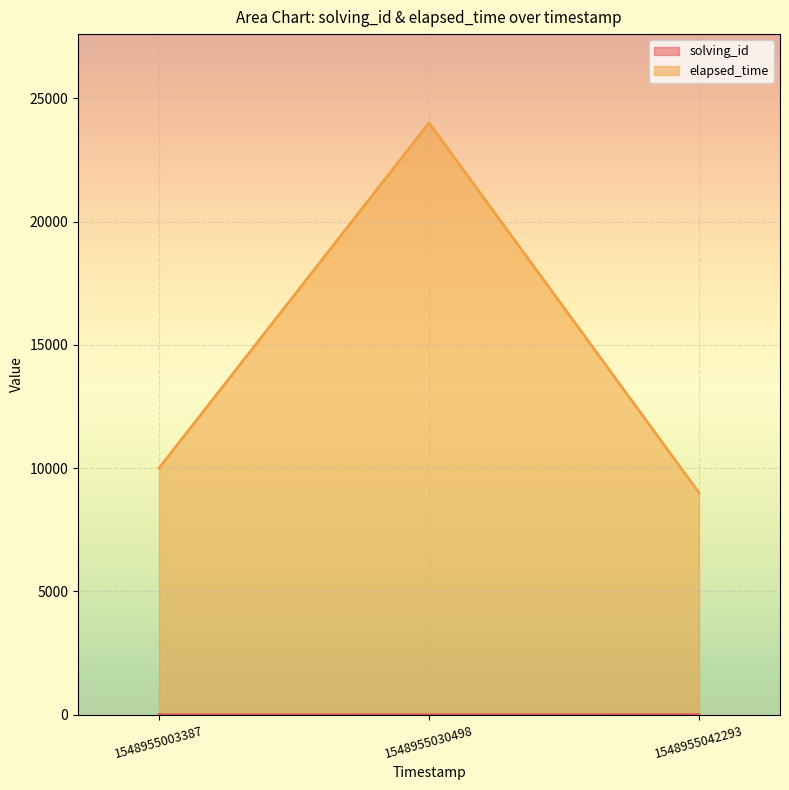

Rank the categories by elapsed_time value from highest to lowest.

1548955030498, 1548955003387, 1548955042293